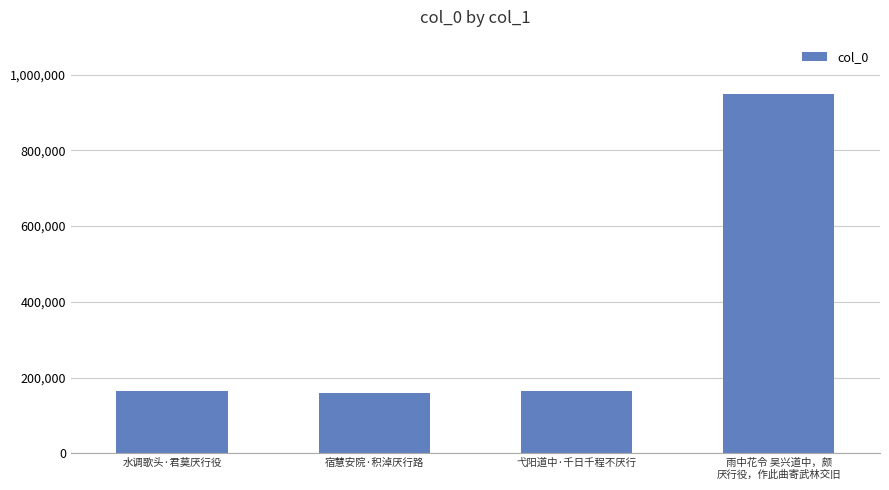

What is the greatest value displayed?

949931